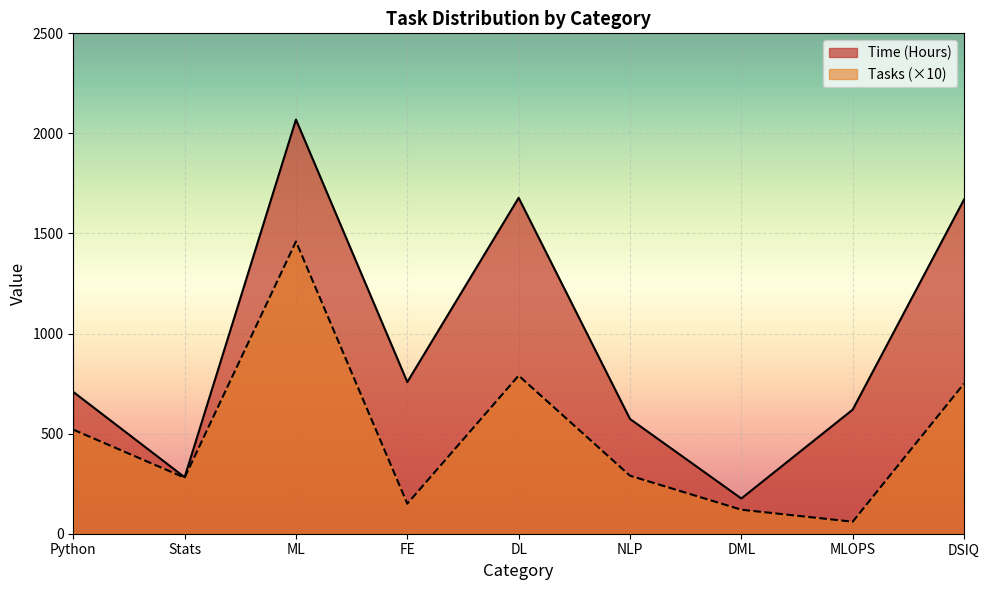

Where is Tasks nearest to the value 760?

DSIQ